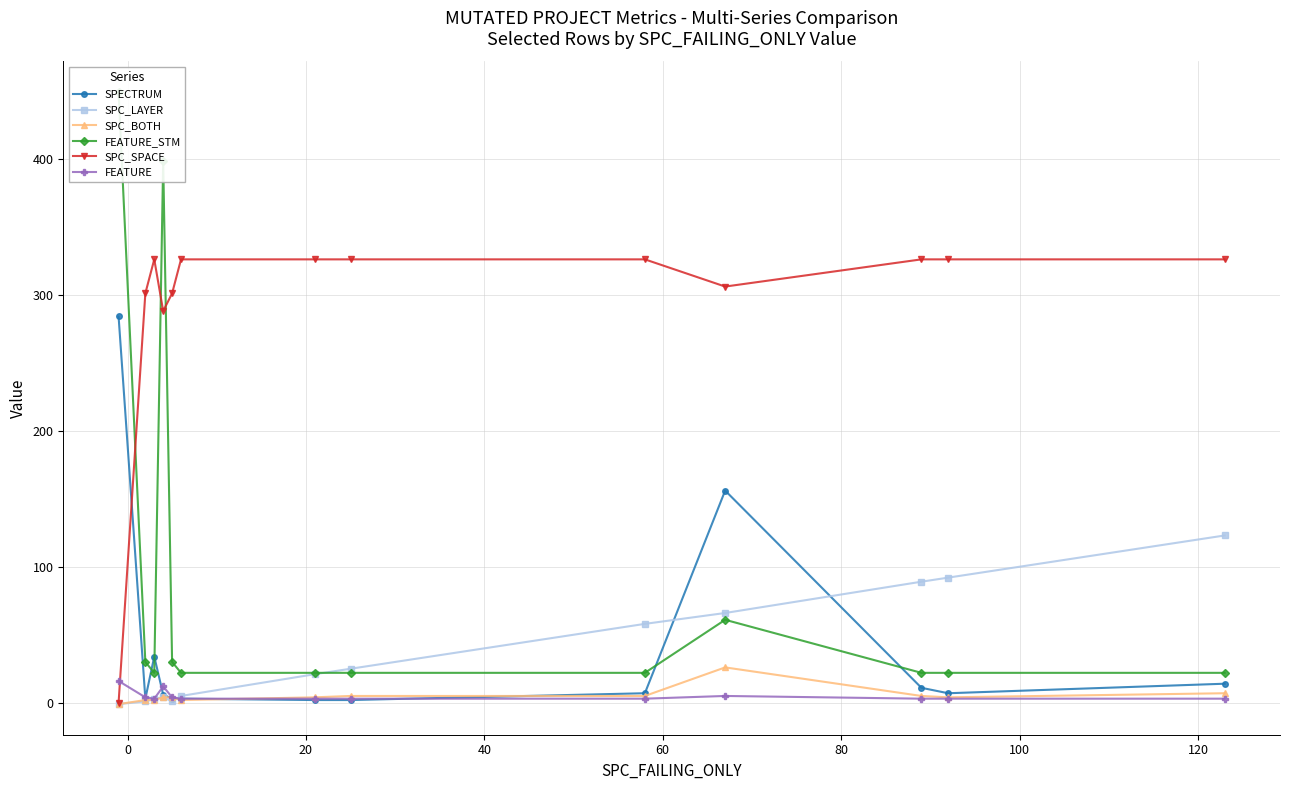

Which series has the largest range (max minus min)?

FEATURE_STM